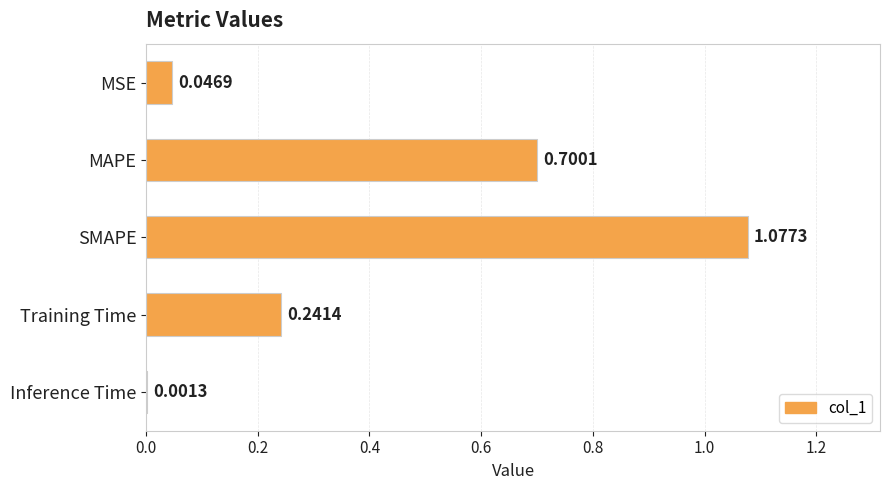

Which label corresponds to the largest value in the chart?

SMAPE